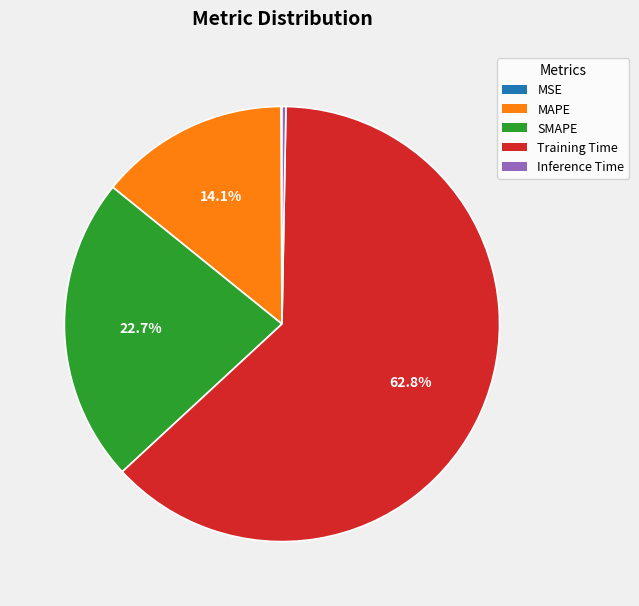

Which category accounts for the majority?

Training Time